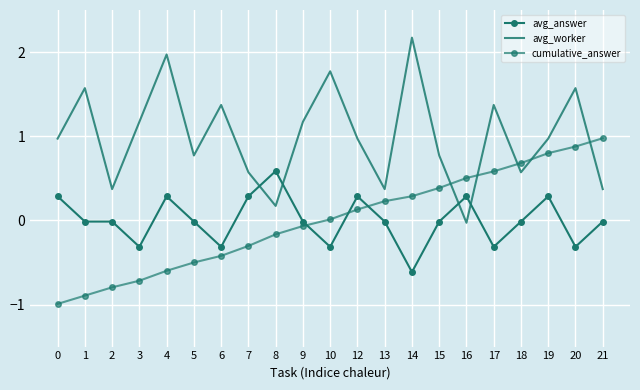

How many interior local valleys does the avg_worker series have?

6